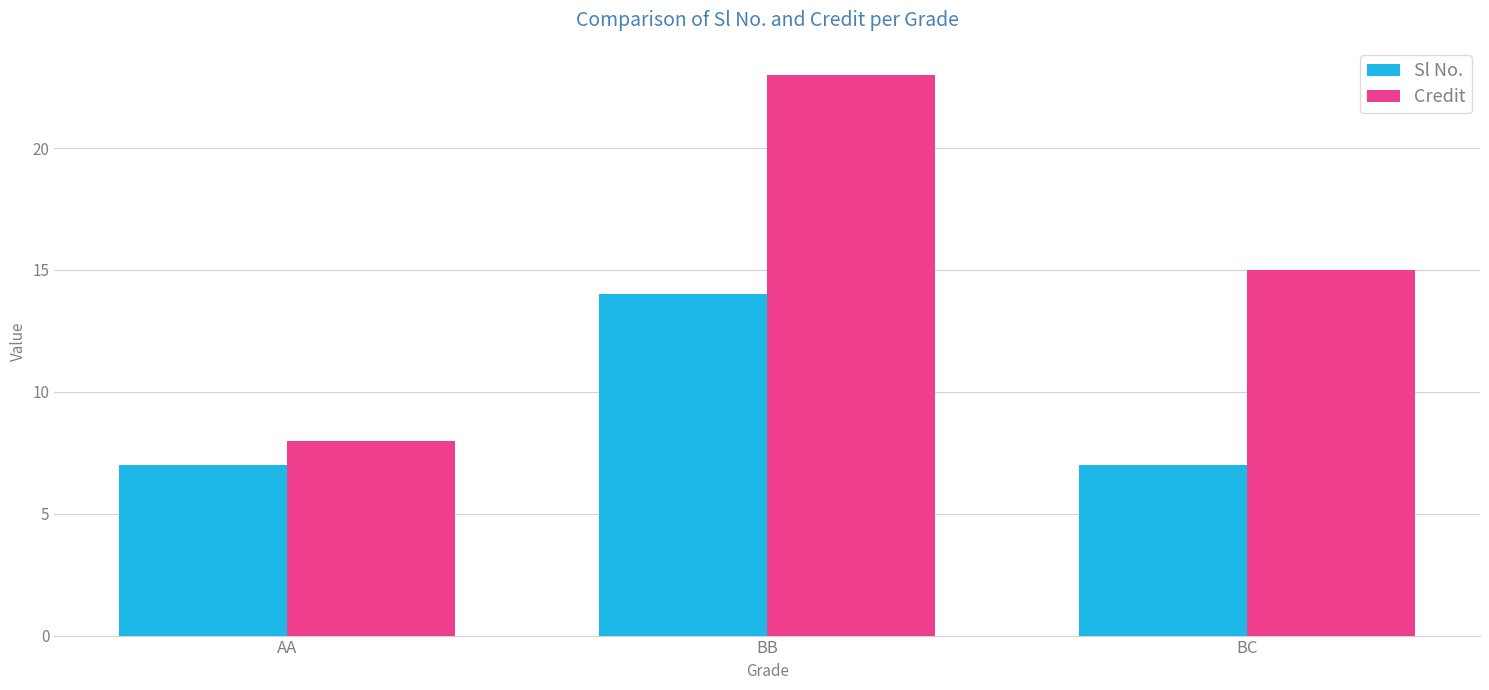

Which category has the highest value across all series?

BB